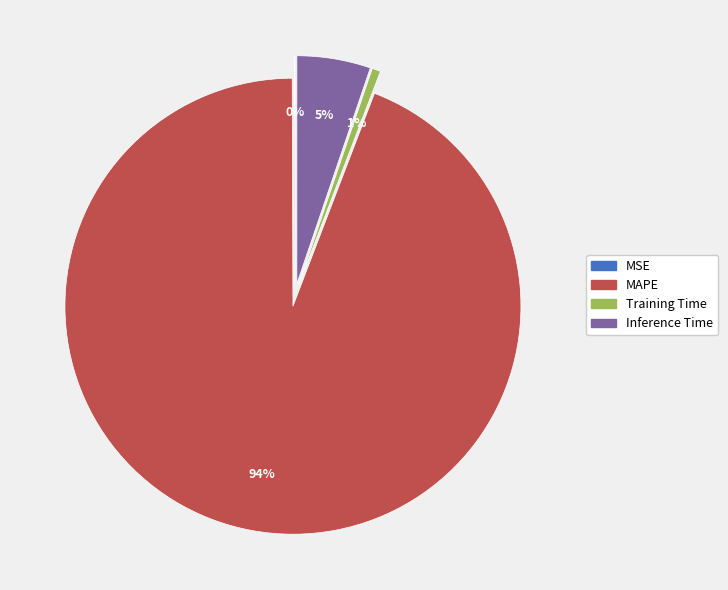

Rank the categories by value from lowest to highest.

MSE, Training Time, Inference Time, MAPE